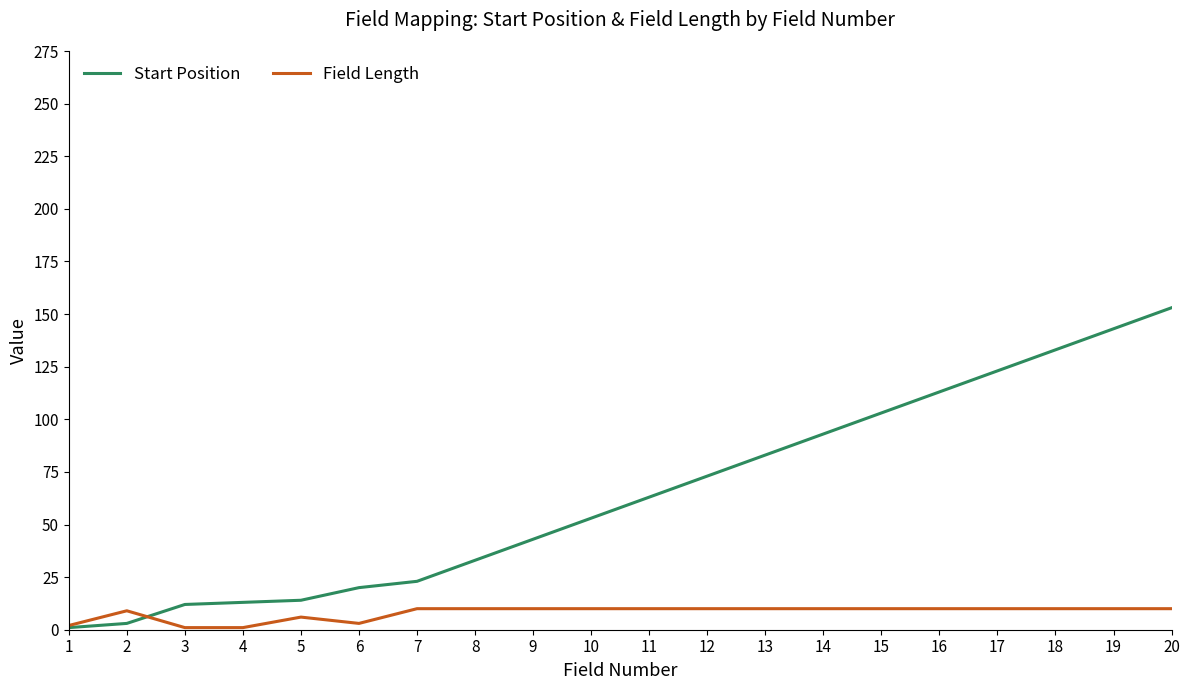

The Start Position series shows 218 at 19. True or false?

False